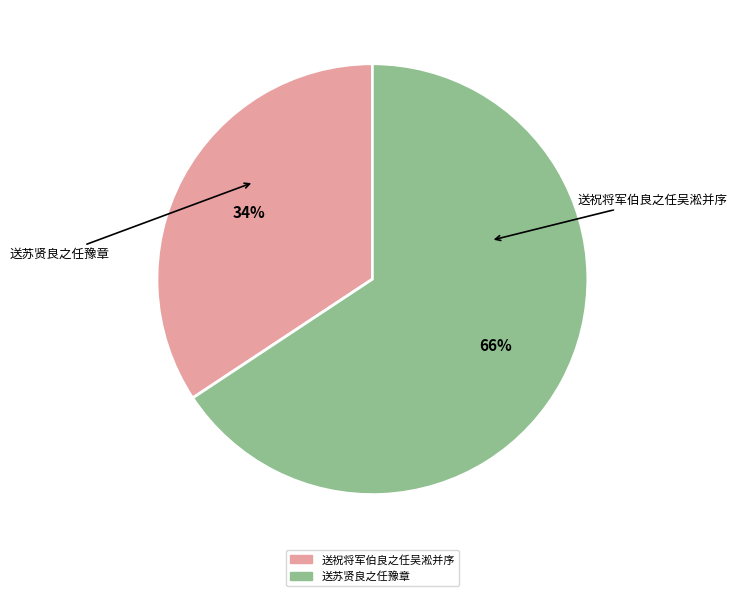

To the nearest percent, what is the difference between the largest and smallest slice percentages?

31%